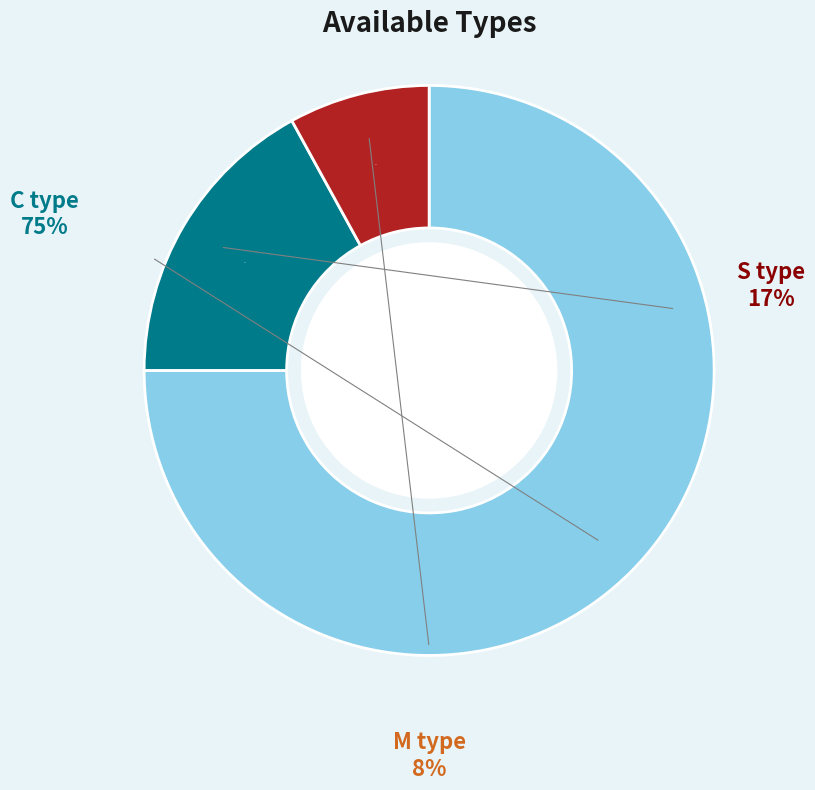

Rank the categories by value from lowest to highest.

M type, S type, C type